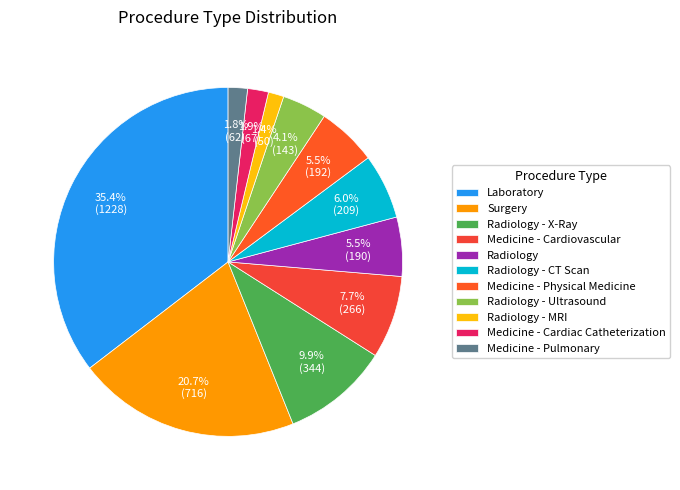

Does Laboratory represent more than half of the total?

No